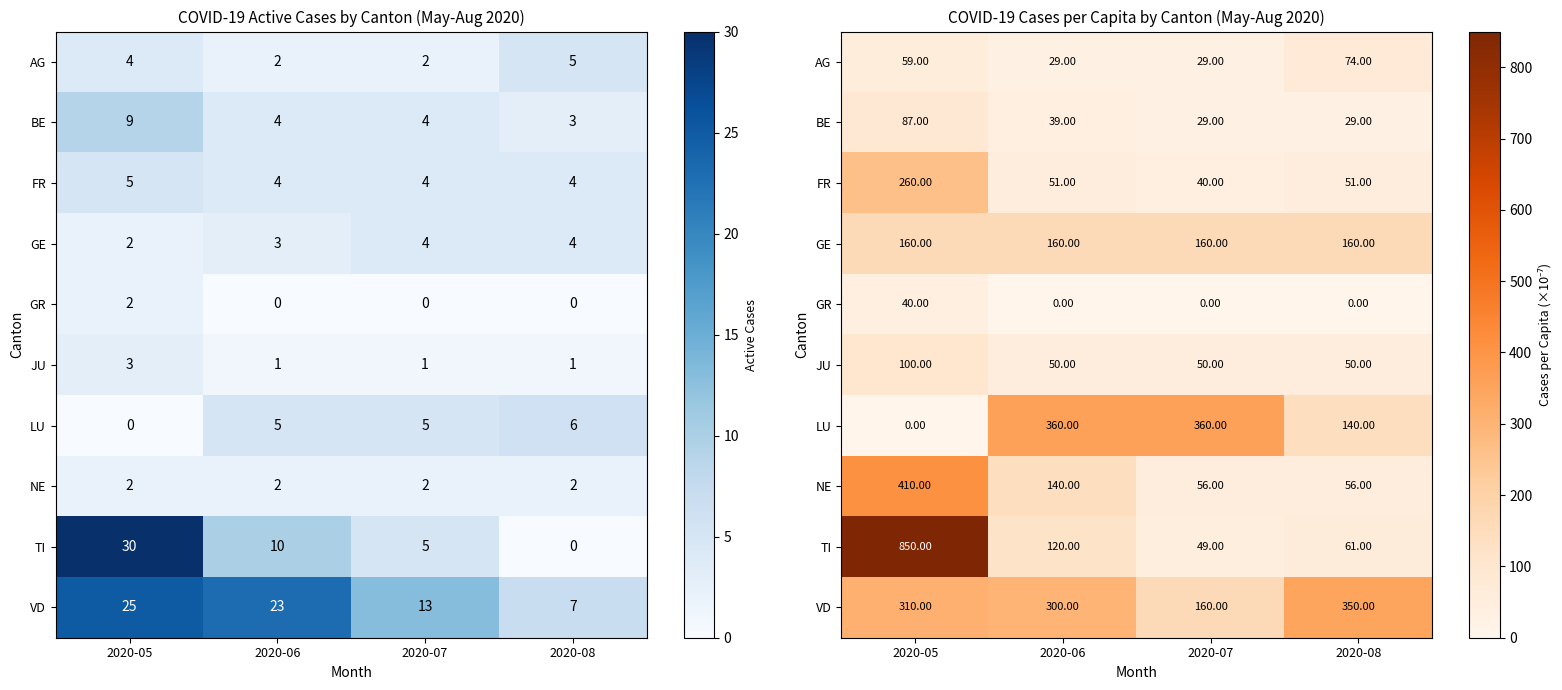

What is the spread (max minus min) of values at 2020-07?

360.0